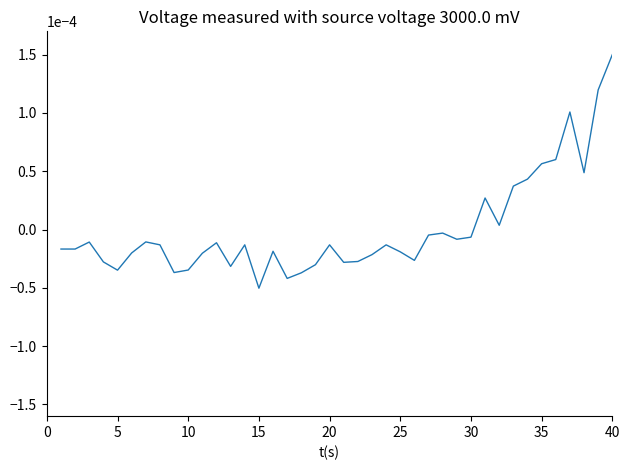

How many points are lower than both their immediate neighbors (excluding endpoints)?

10